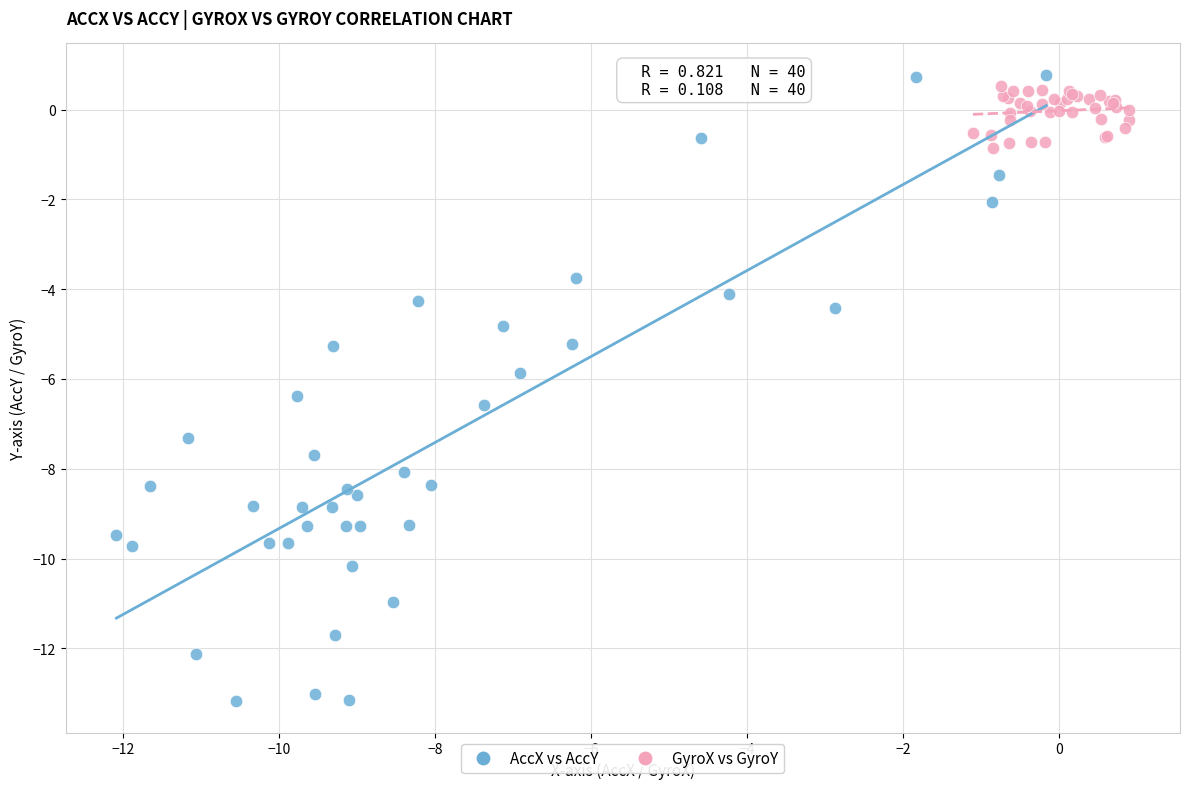

Which series contains the highest Y value?

AccX vs AccY